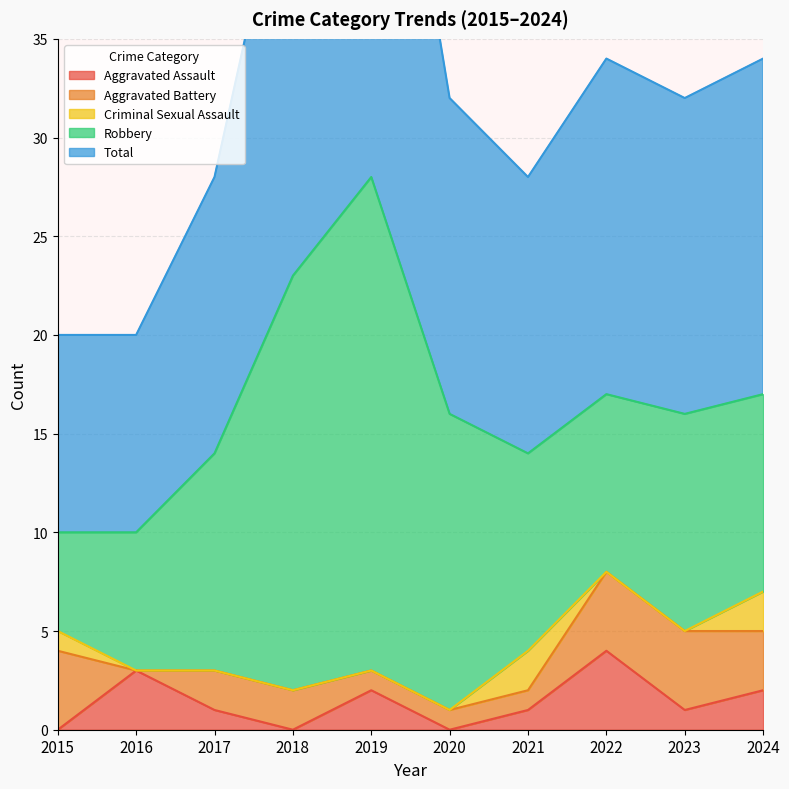

What is the sum of the Robbery values at 2016 and 2022?

16